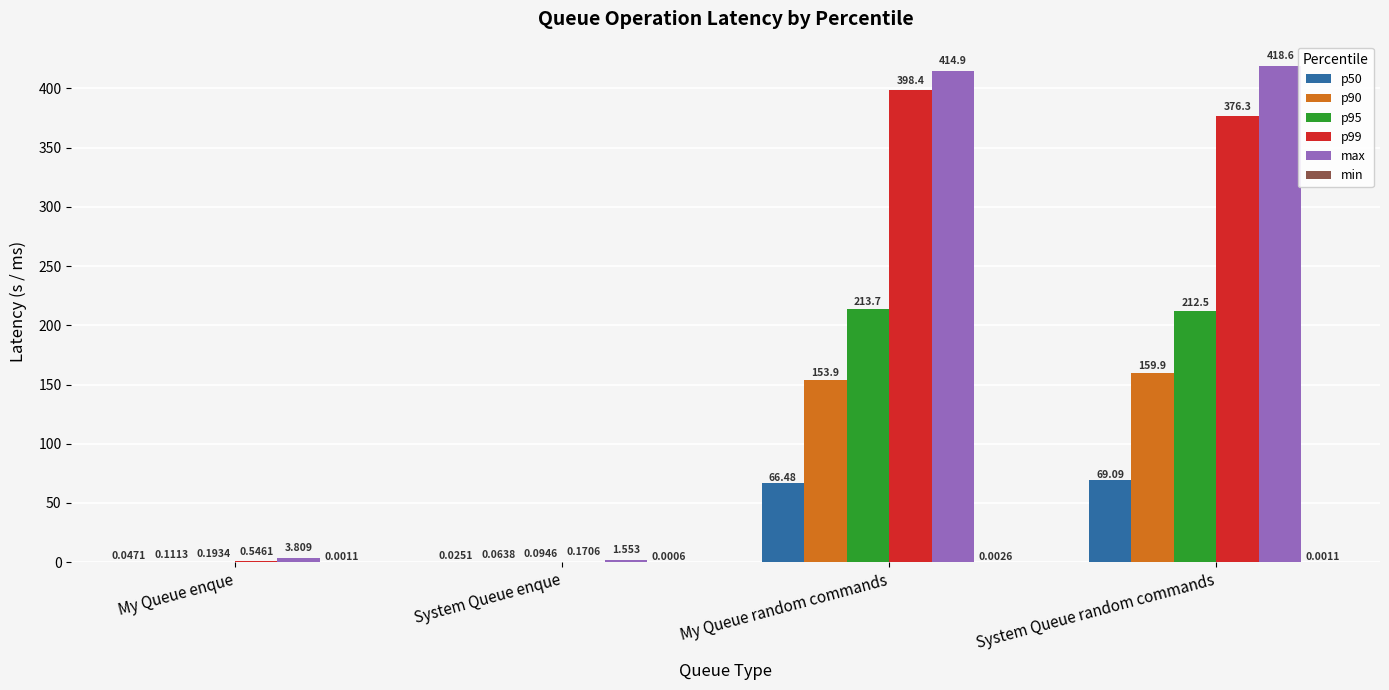

At which label does max reach its peak?

System Queue random commands